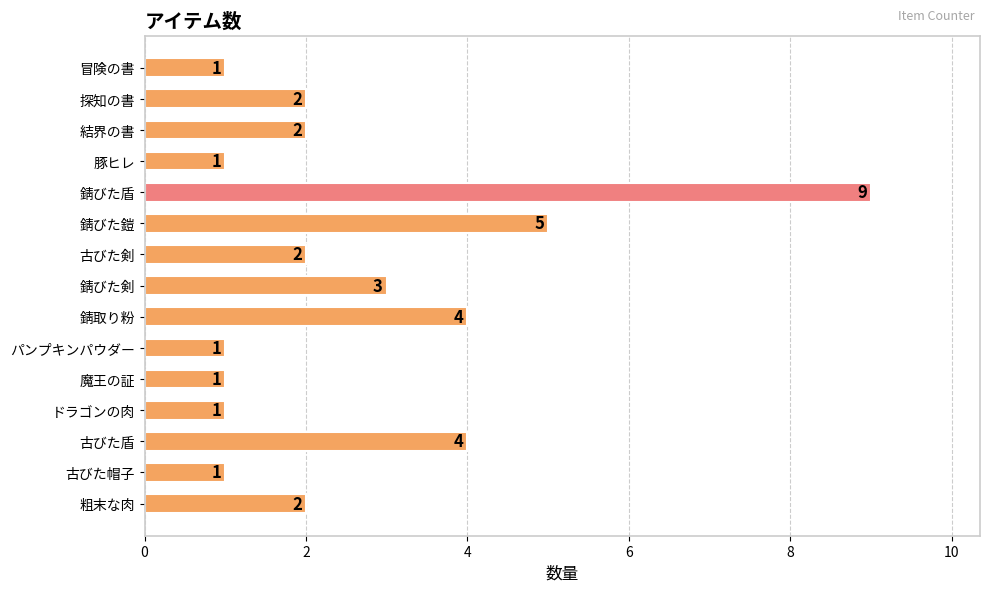

What is the difference between the values at 冒険の書 and 錆取り粉?

3